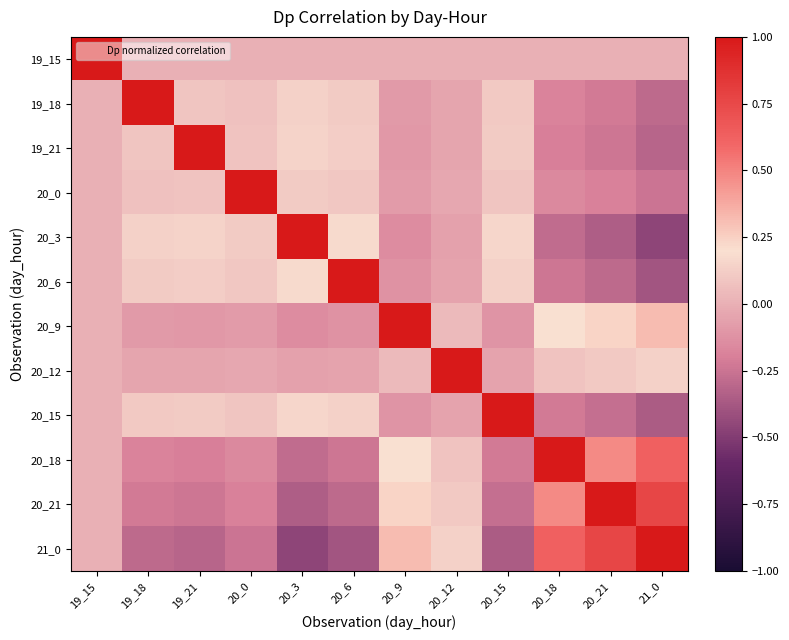

What is the greatest value displayed?

1.0